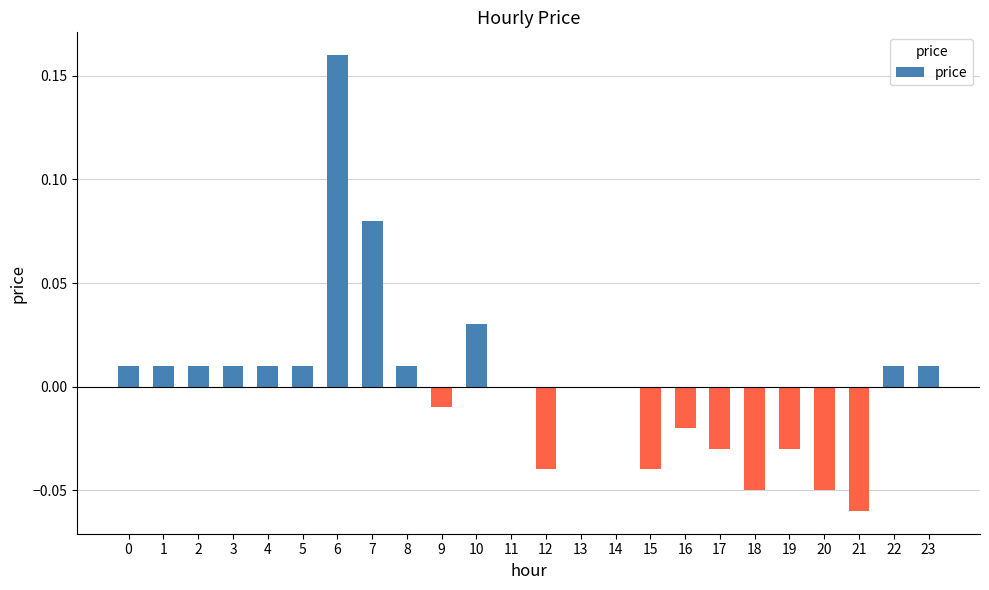

At which category does the chart reach its peak across all series?

6